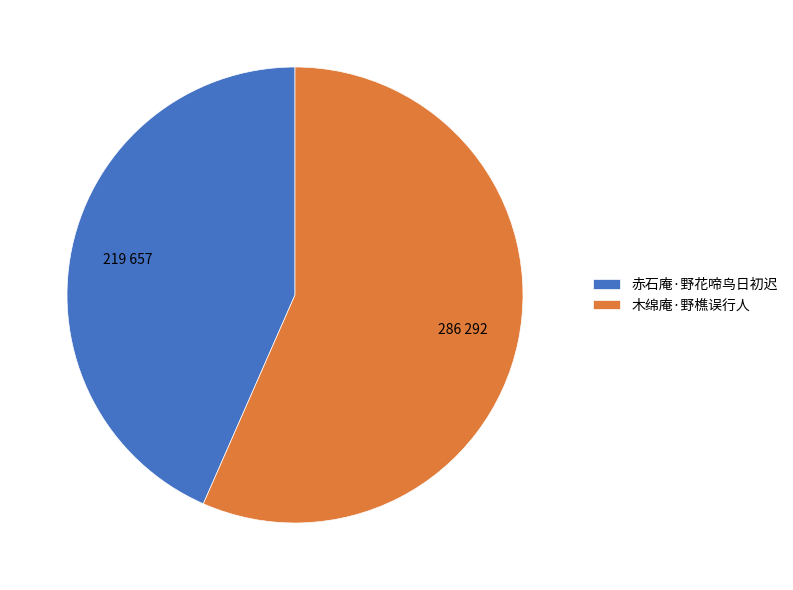

Between 赤石庵·野花啼鸟日初迟 and 木绵庵·野樵误行人, which is larger?

木绵庵·野樵误行人